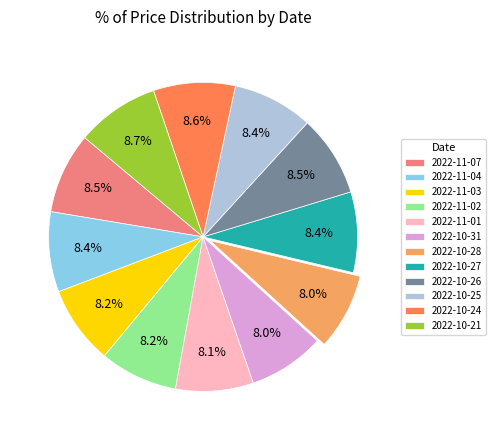

Is there any slice that represents more than half of the pie?

No